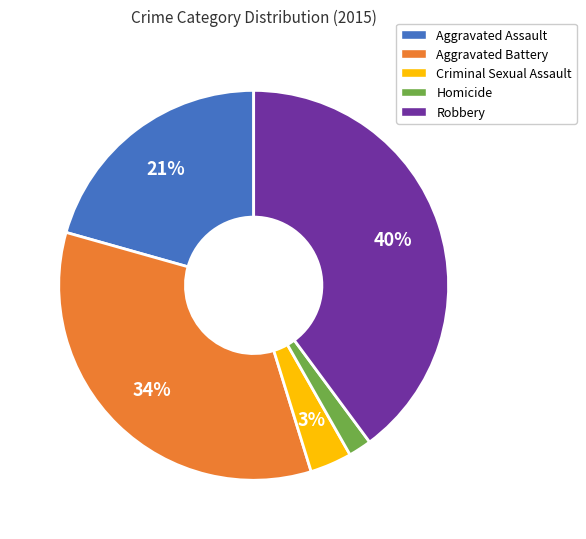

What percentage is the Aggravated Assault slice, to the nearest percent?

21%